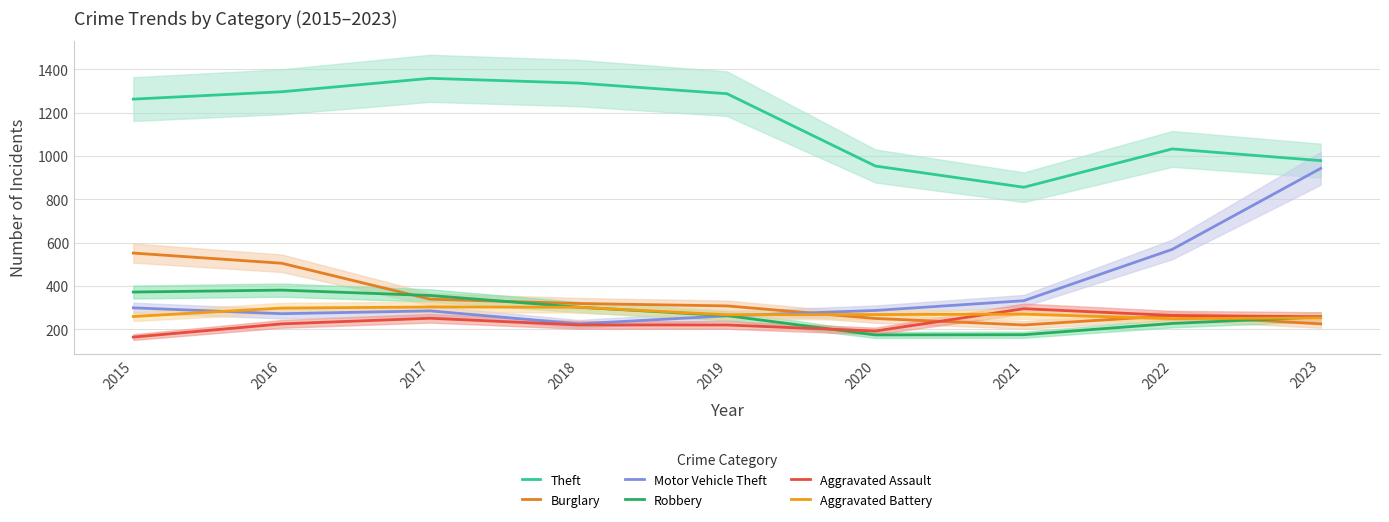

The Burglary series shows 339 at 2017. True or false?

True